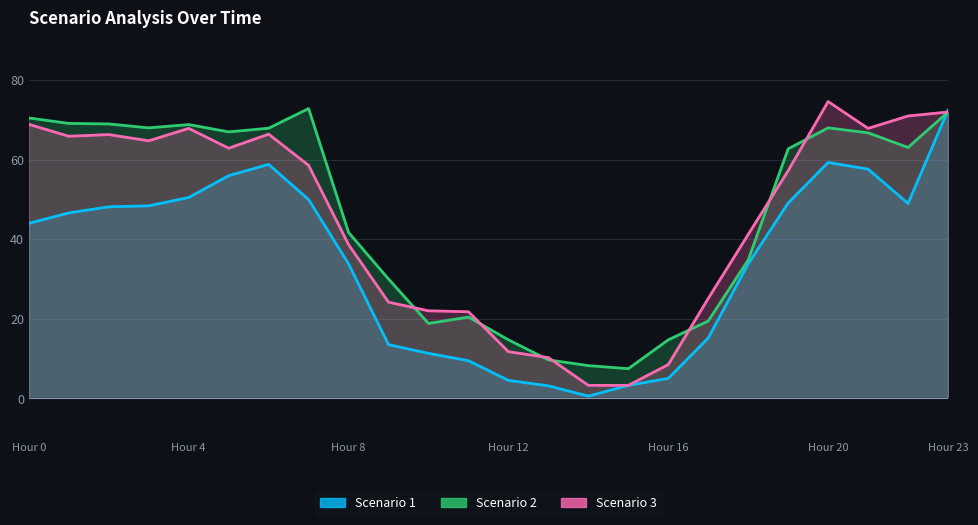

What is the spread (max minus min) of values at 2?

20.8